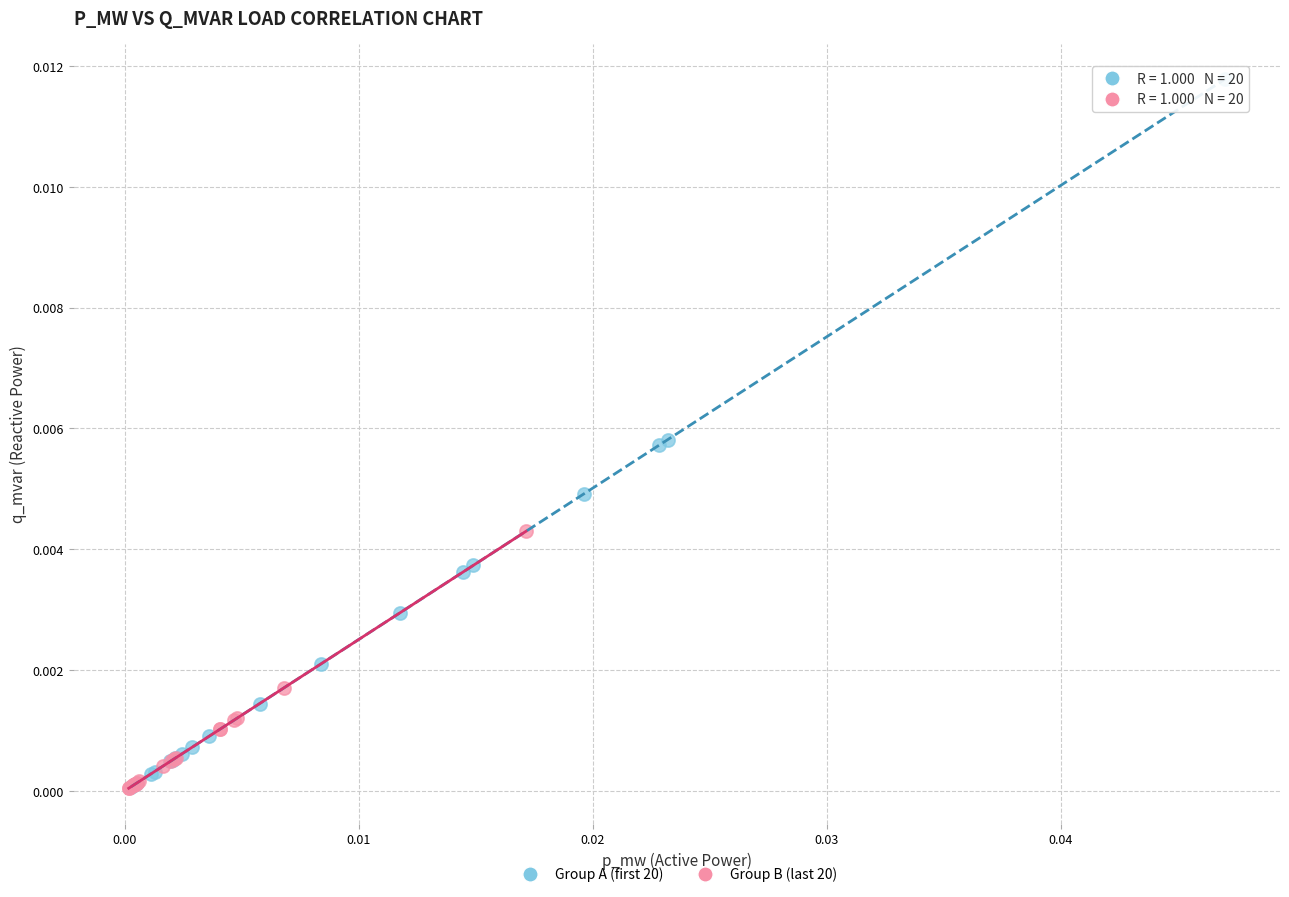

Which series contains the highest Y value?

Group A (first 20)